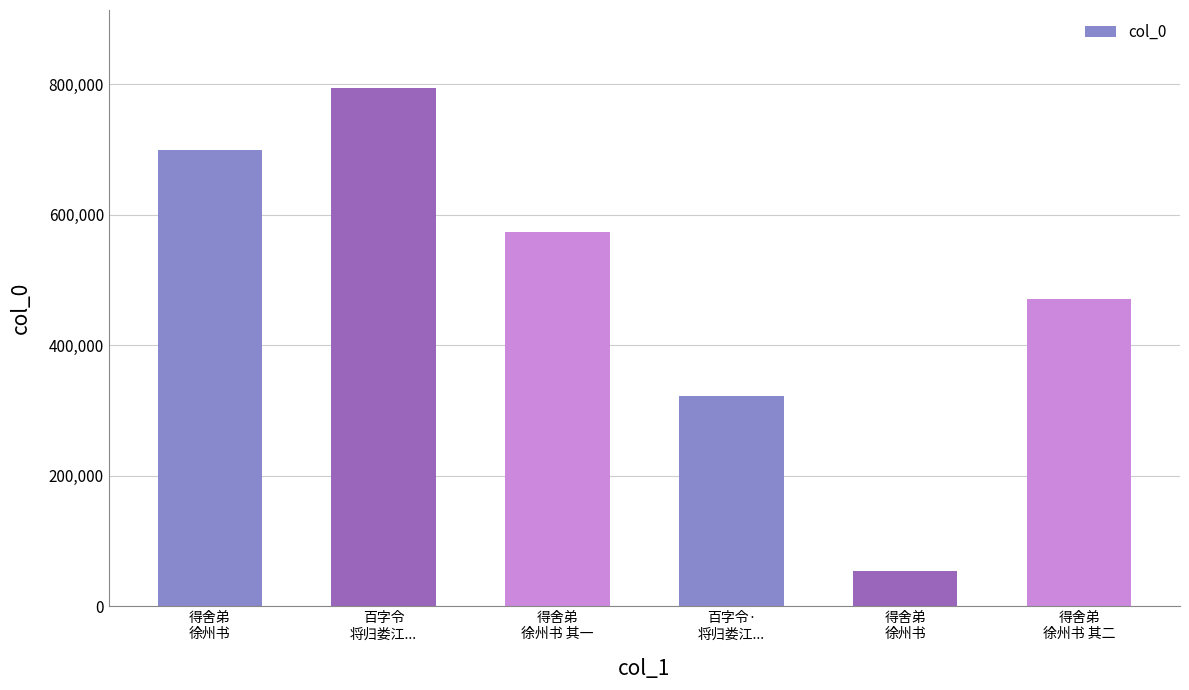

The value at 得舍弟
徐州书 is 455575. True or false?

False